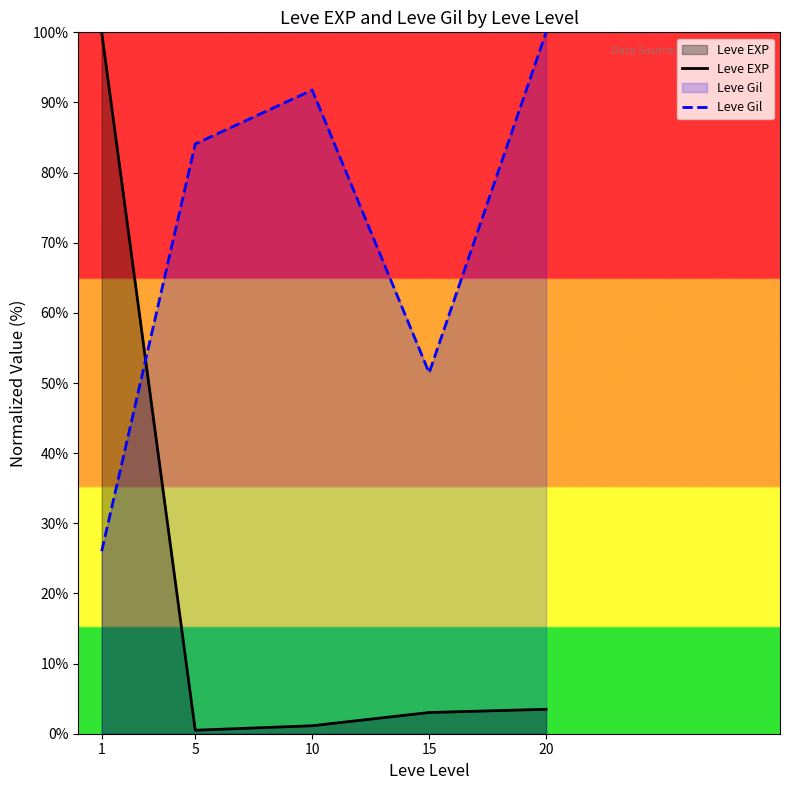

Which series has the largest range (max minus min)?

Leve EXP